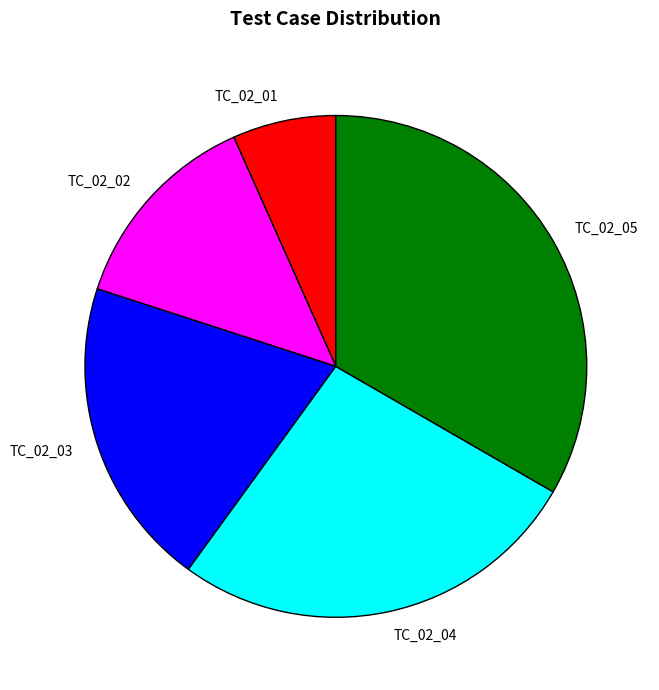

The TC_02_02 slice represents 13% of the pie. True or false?

True